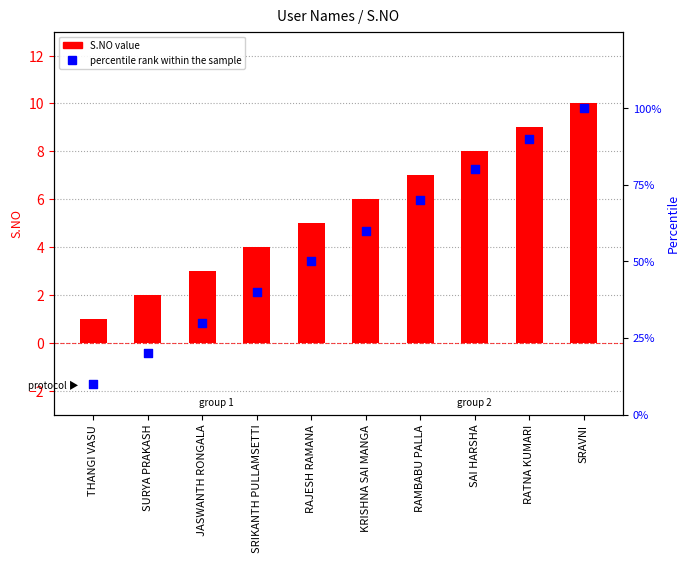

Which series reaches the minimum Y coordinate?

S.NO value